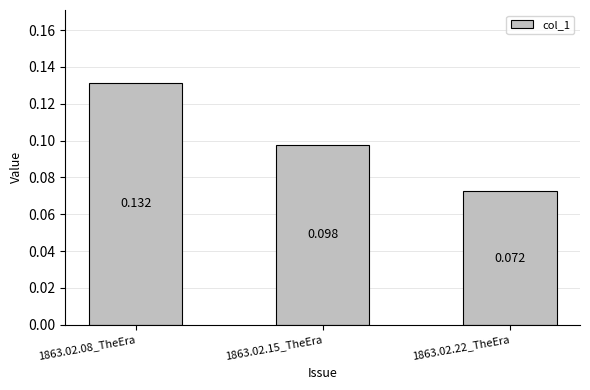

At which category does the chart reach its minimum across all series?

1863.02.22_TheEra